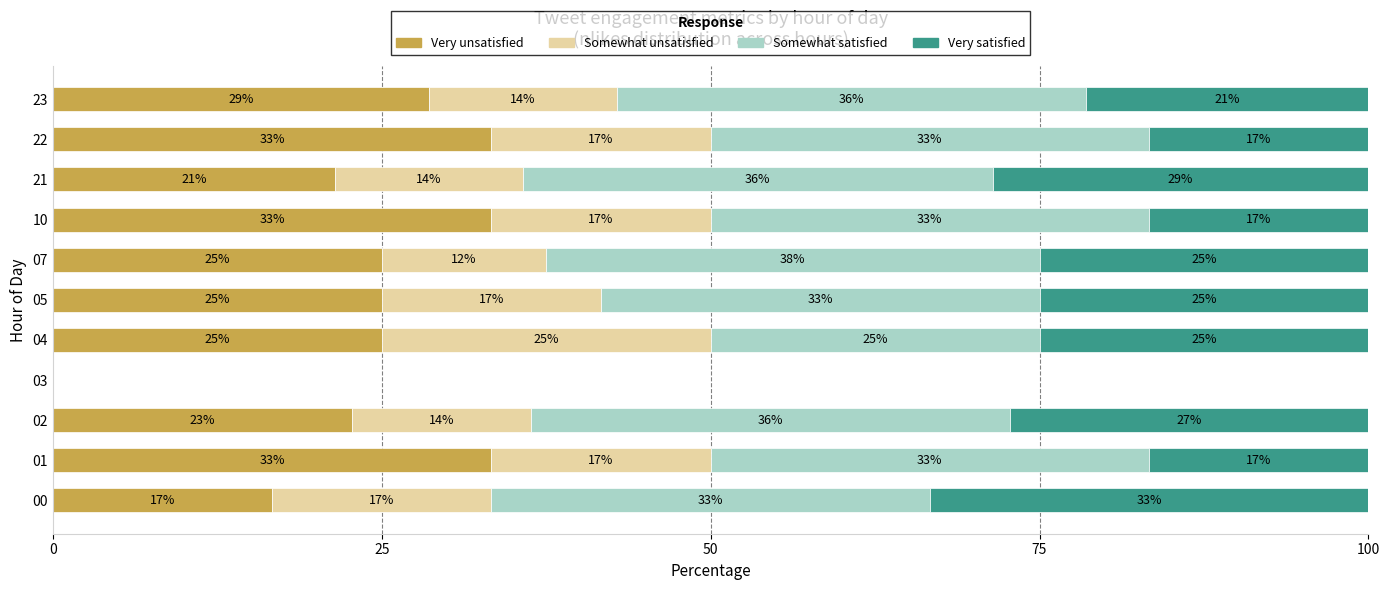

What is the label of the 6th bar from the right?

5